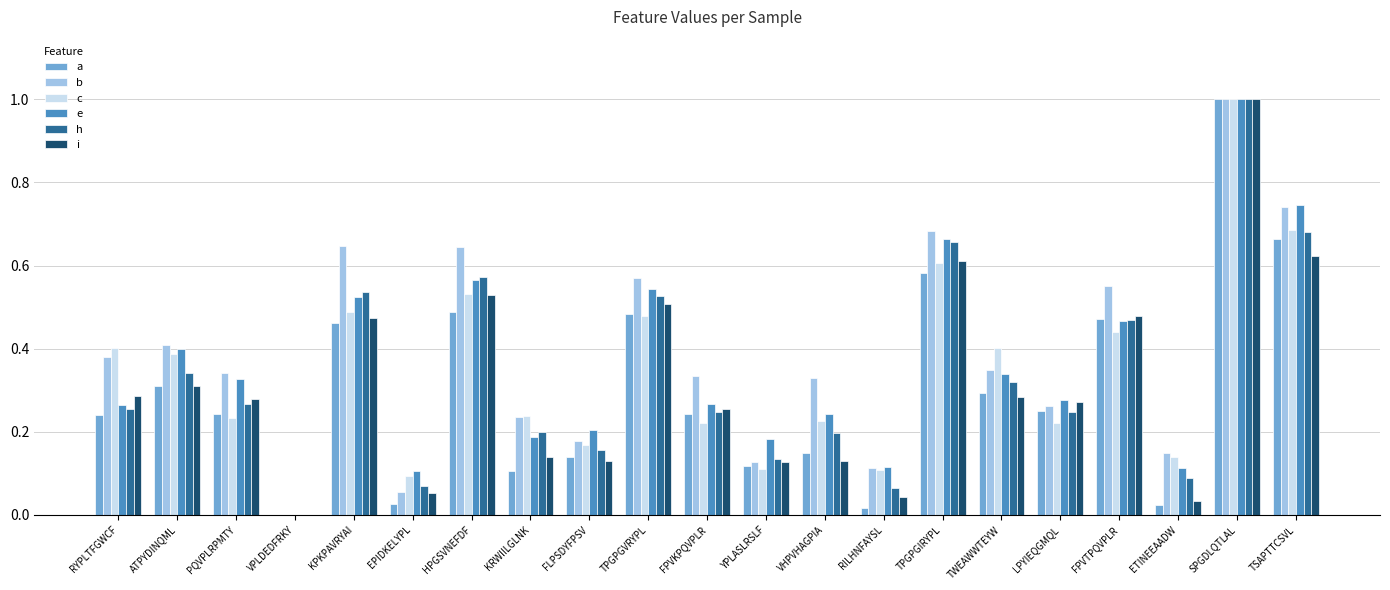

Between PQVPLRPMTY and TSAPTTCSVL, which series saw the biggest shift?

c